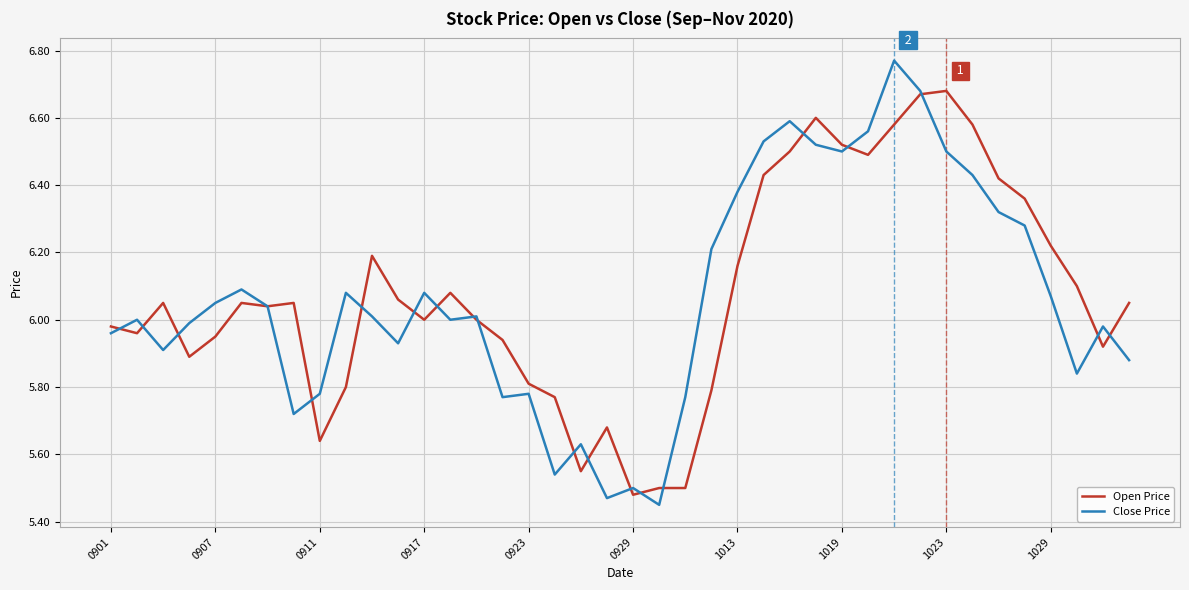

Rank the series by their maximum value, from lowest to highest.

Open Price, Close Price